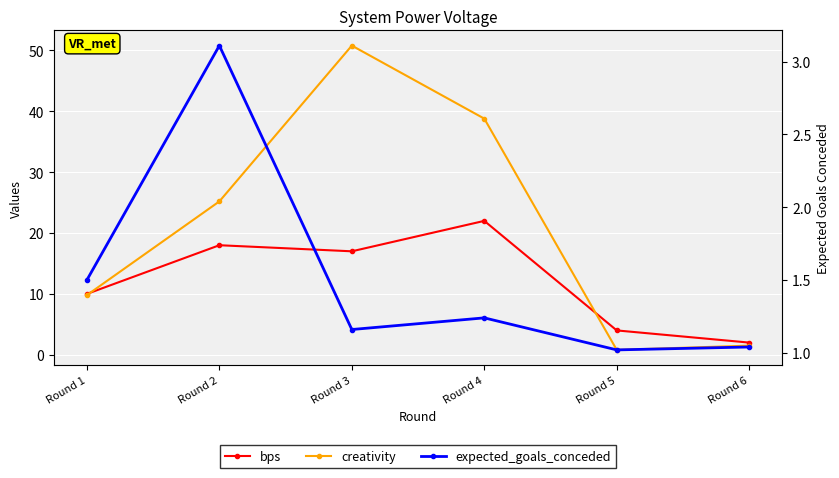

Reading right to left, list all the values displayed in this chart.

bps: 2.0	4.0	22.0	17.0	18.0	10.0
creativity: 1.5	0.8	38.8	50.8	25.2	9.8
expected_goals_conceded: 1.0	1.0	1.2	1.2	3.1	1.5